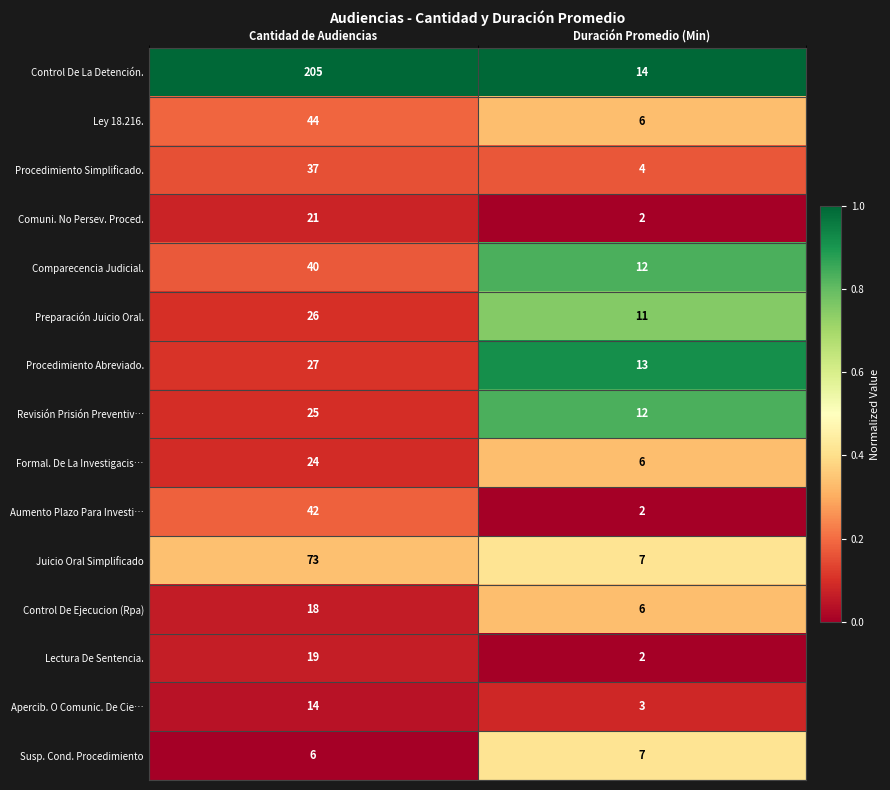

Reading right to left, extract all data points from this chart.

Control De La Detención.: 14	205
Ley 18.216.: 6	44
Procedimiento Simplificado.: 4	37
Comuni. No Persev. Proced.: 2	21
Comparecencia Judicial.: 12	40
Preparación Juicio Oral.: 11	26
Procedimiento Abreviado.: 13	27
Revisión Prisión Preventiv…: 12	25
Formal. De La Investigacis…: 6	24
Aumento Plazo Para Investi…: 2	42
Juicio Oral Simplificado: 7	73
Control De Ejecucion (Rpa): 6	18
Lectura De Sentencia.: 2	19
Apercib. O Comunic. De Cie…: 3	14
Susp. Cond. Procedimiento: 7	6